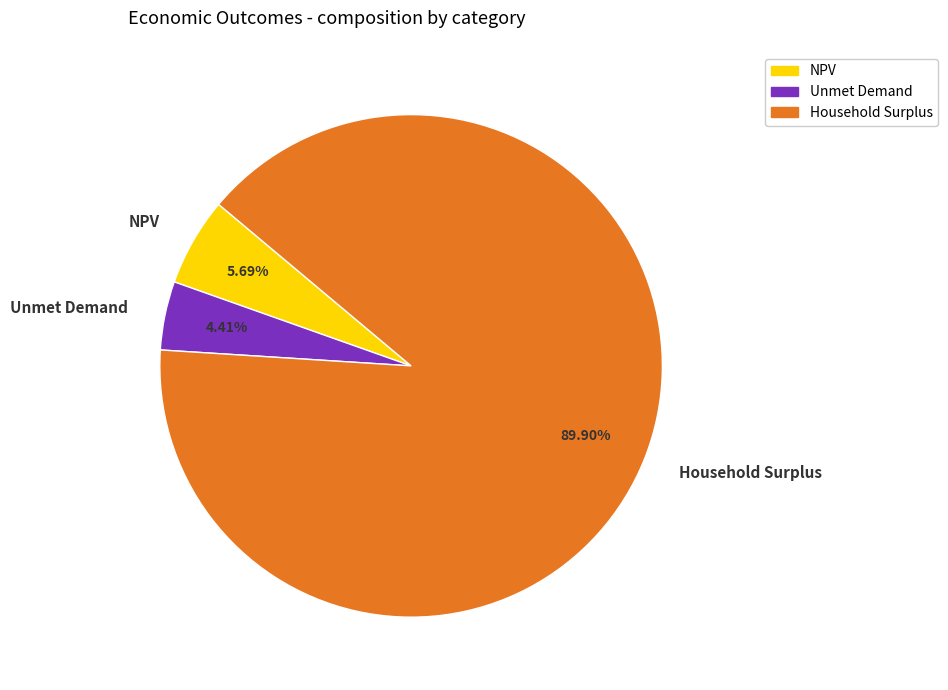

What is the smallest slice in the pie chart?

Unmet Demand